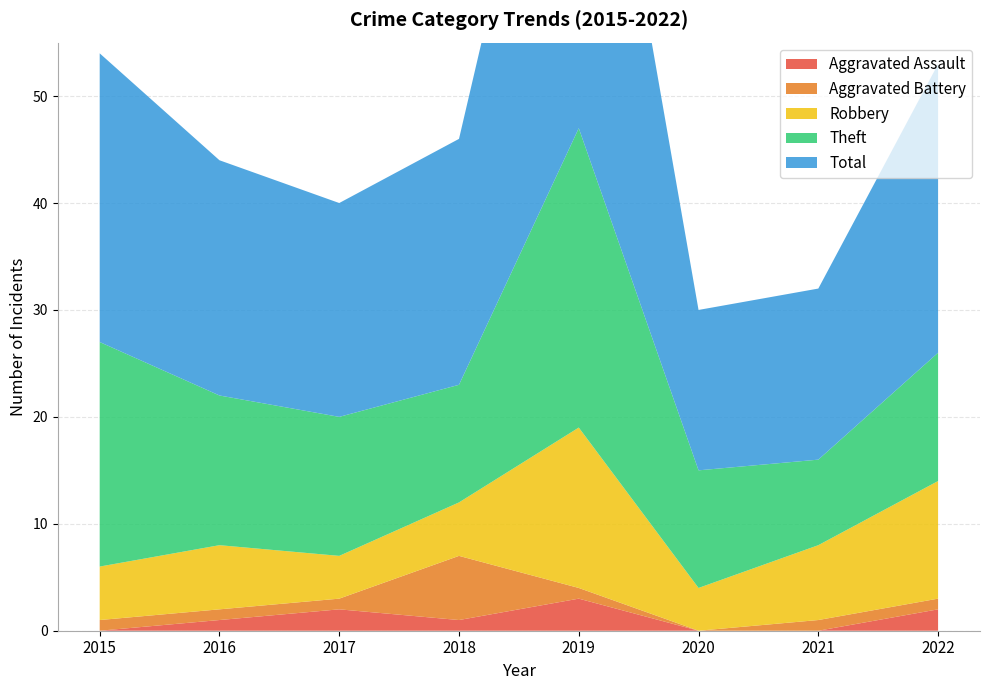

Reading left to right, extract all data points from this chart.

Aggravated Assault: 0	1	2	1	3	0	0	2
Aggravated Battery: 1	1	1	6	1	0	1	1
Robbery: 5	6	4	5	15	4	7	11
Theft: 21	14	13	11	28	11	8	12
Total: 27	22	20	23	47	15	16	27